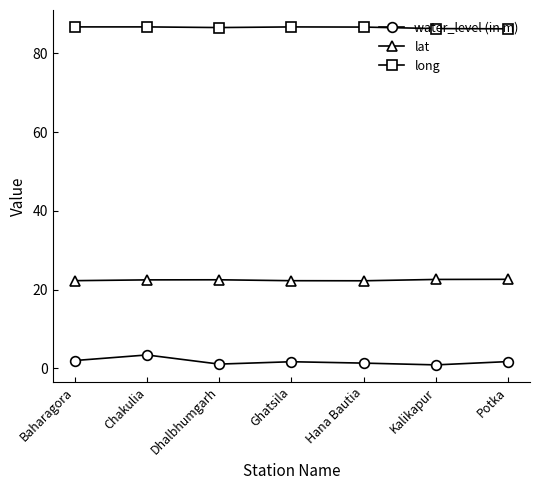

What is the approximate value of long at Chakulia?

86.7